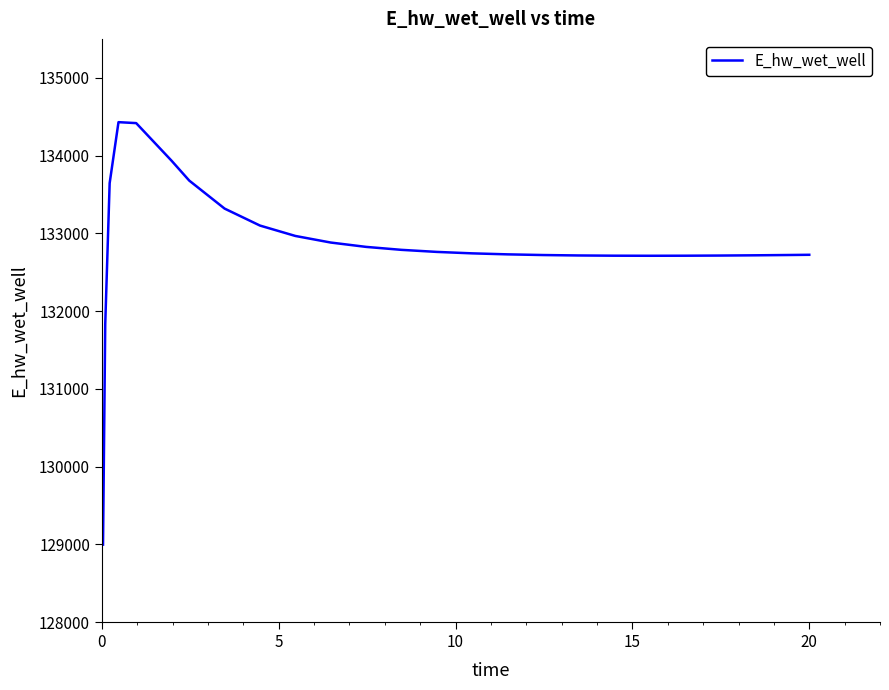

What is the difference between the maximum and minimum values?

5432.9